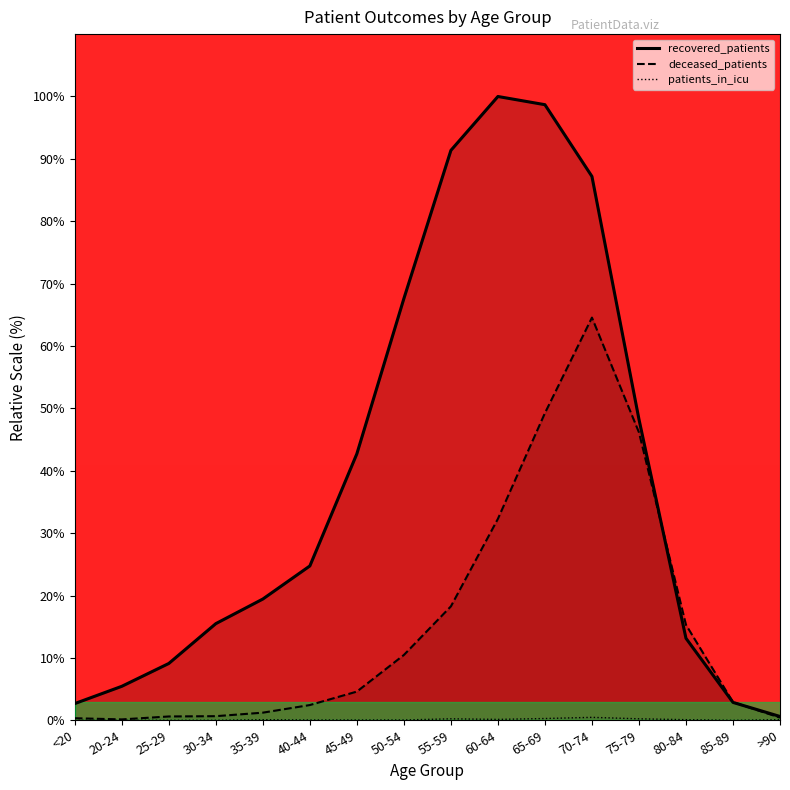

At which label is recovered_patients closest to 50?

75-79